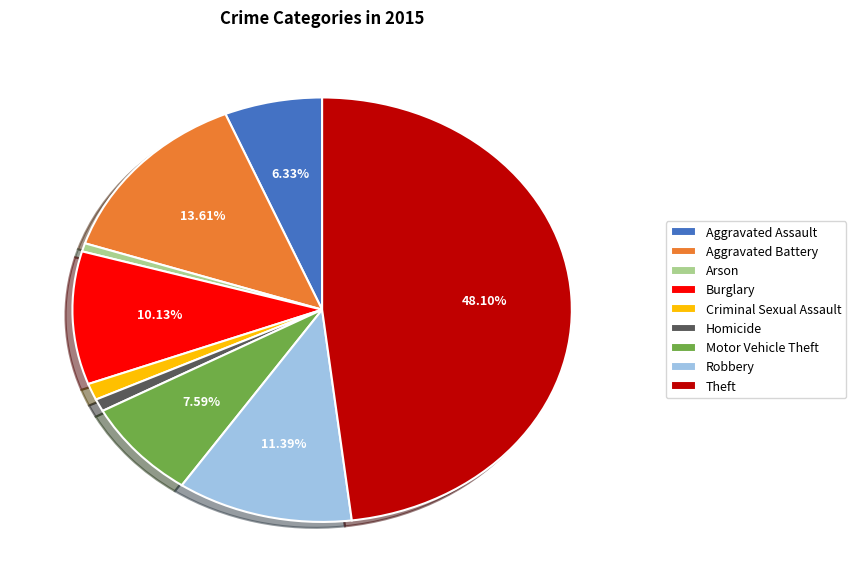

Which slice is the largest?

Theft